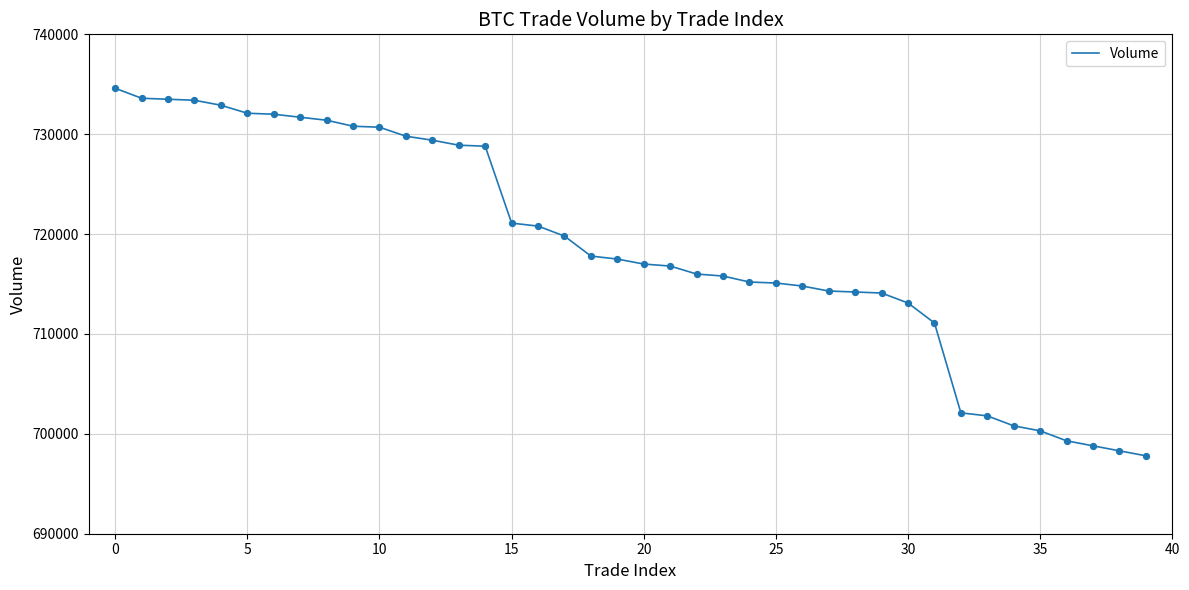

What is the greatest value displayed?

734600